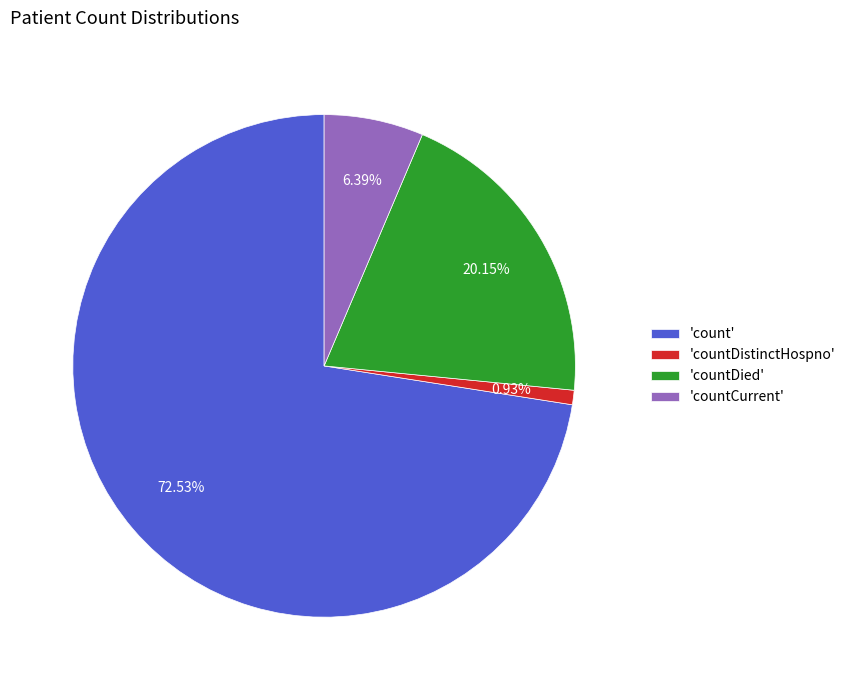

Is 'count' the majority of the pie?

Yes